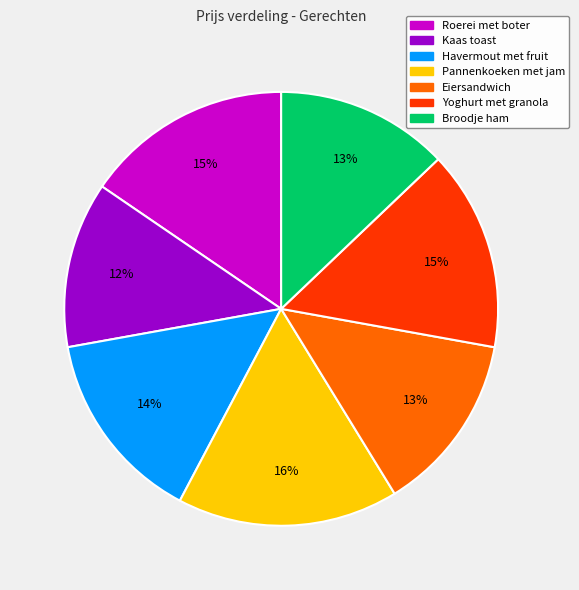

Is there a majority slice in this chart?

No